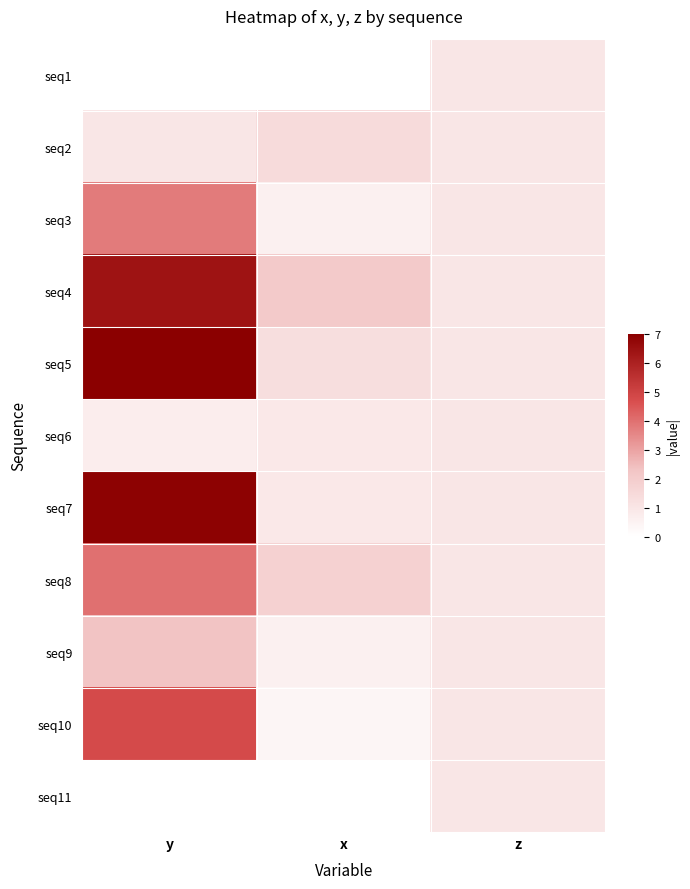

What is the spread (max minus min) of values at y?

7.0